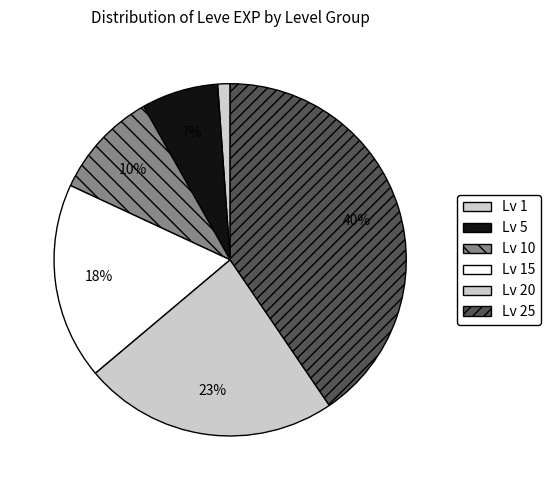

Rank the categories by value from highest to lowest.

Lv 25, Lv 20, Lv 15, Lv 10, Lv 5, Lv 1